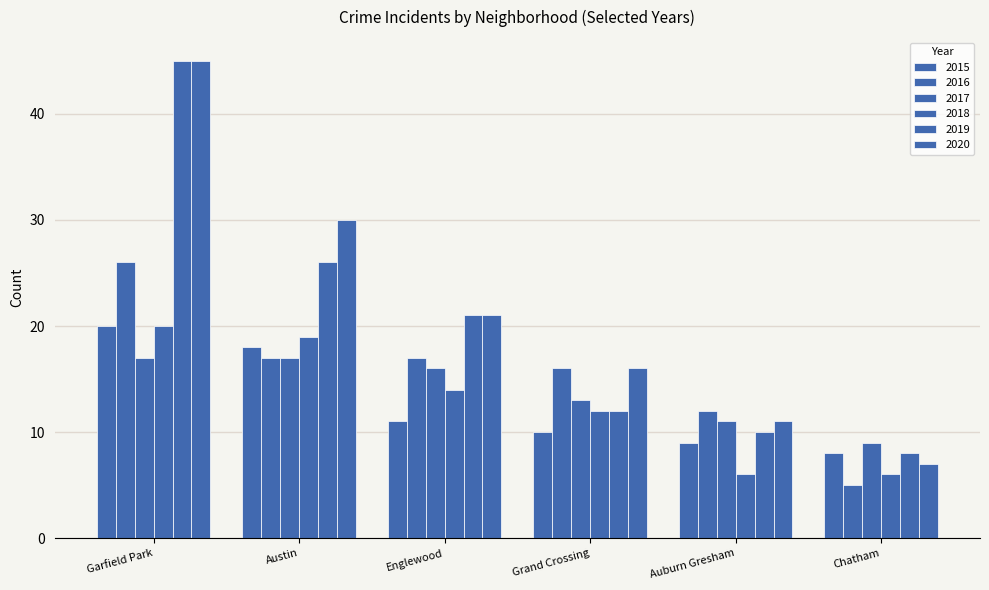

How many bars are there in each group?

6